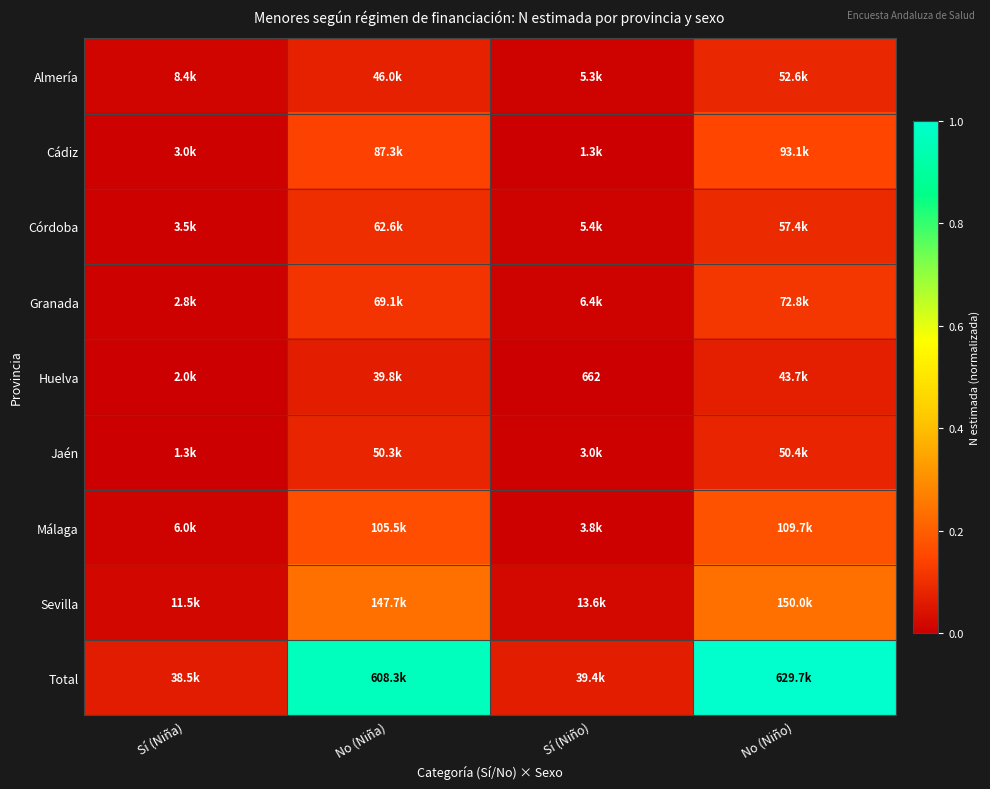

Which series has the largest range (max minus min)?

Total